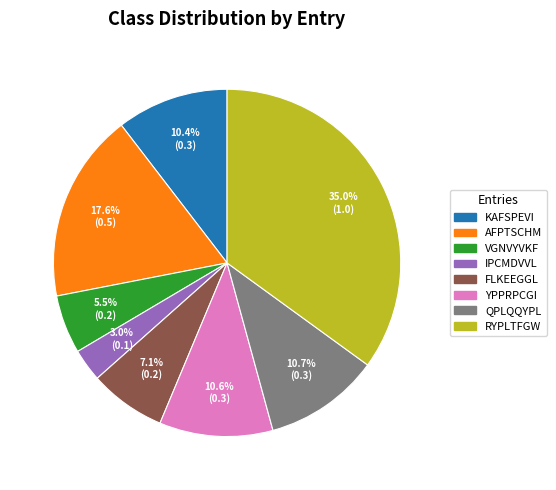

Does any single category account for the majority?

No